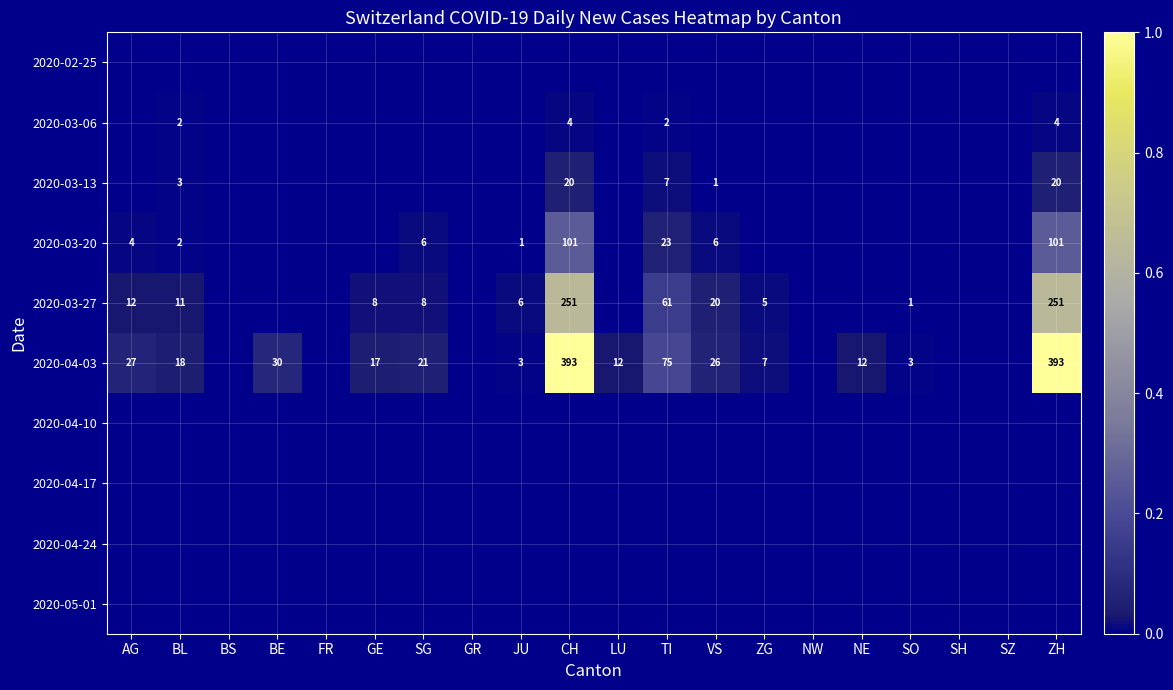

Is the value of 2020-03-13 at VS greater than the value of 2020-03-20 at BL?

No